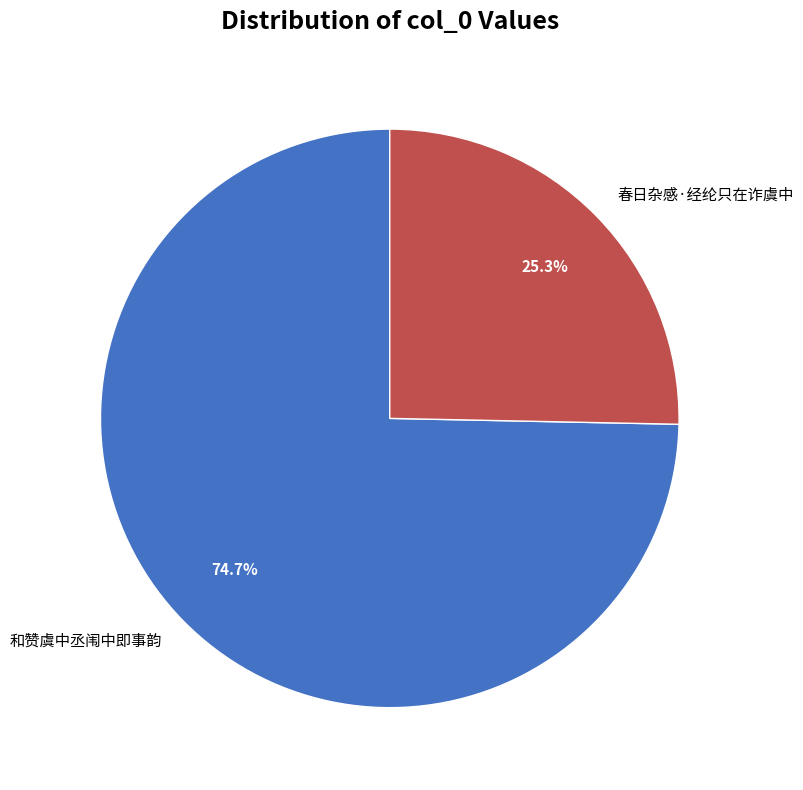

Between 春日杂感·经纶只在诈虞中 and 和赞虞中丞闱中即事韵, which is larger?

和赞虞中丞闱中即事韵